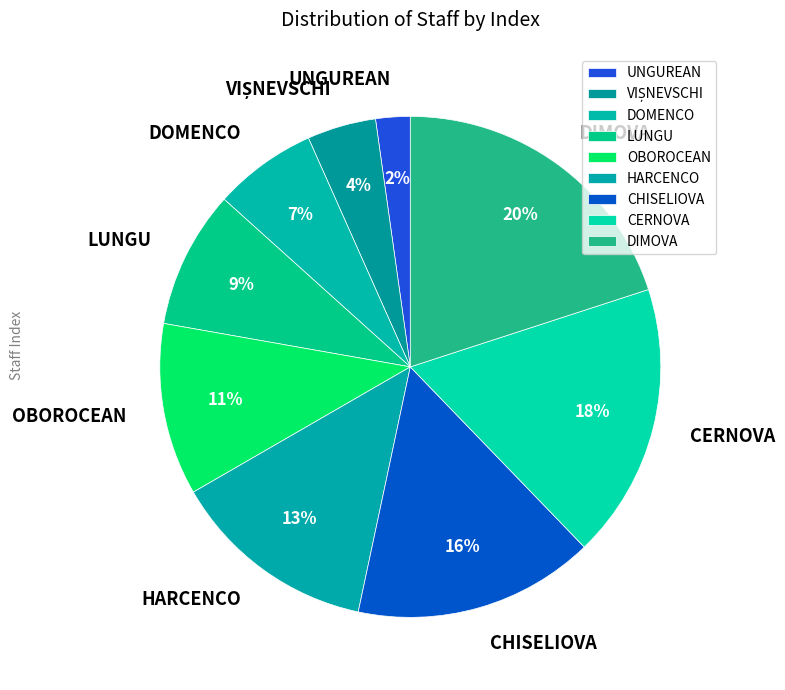

To the nearest percent, what is the combined percentage of OBOROCEAN and DIMOVA?

31%